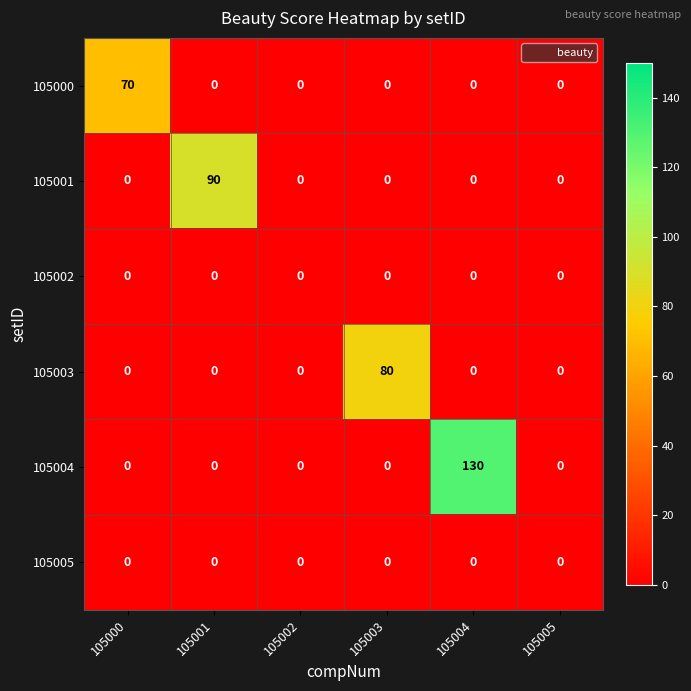

Which series has the largest total across all categories?

105004